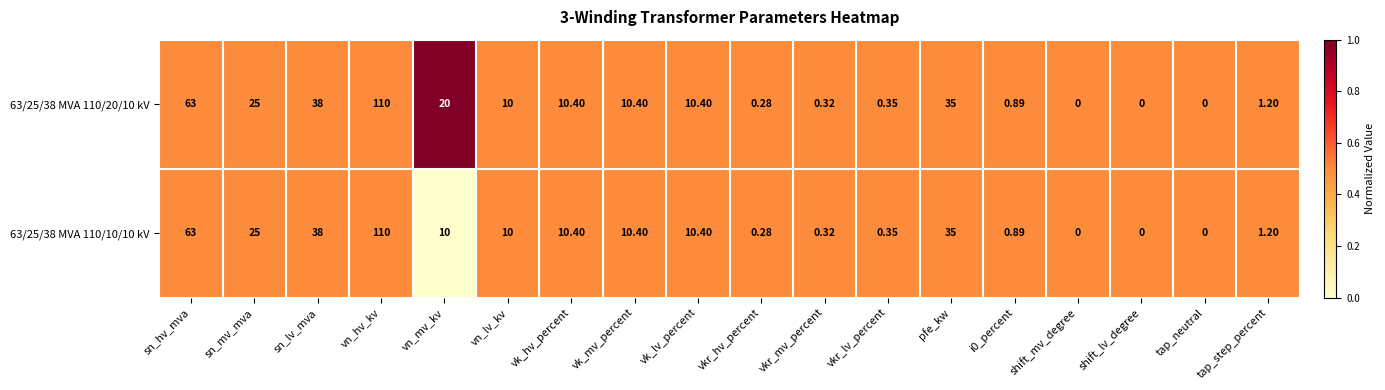

At which category is the sum across all series the highest?

vn_hv_kv